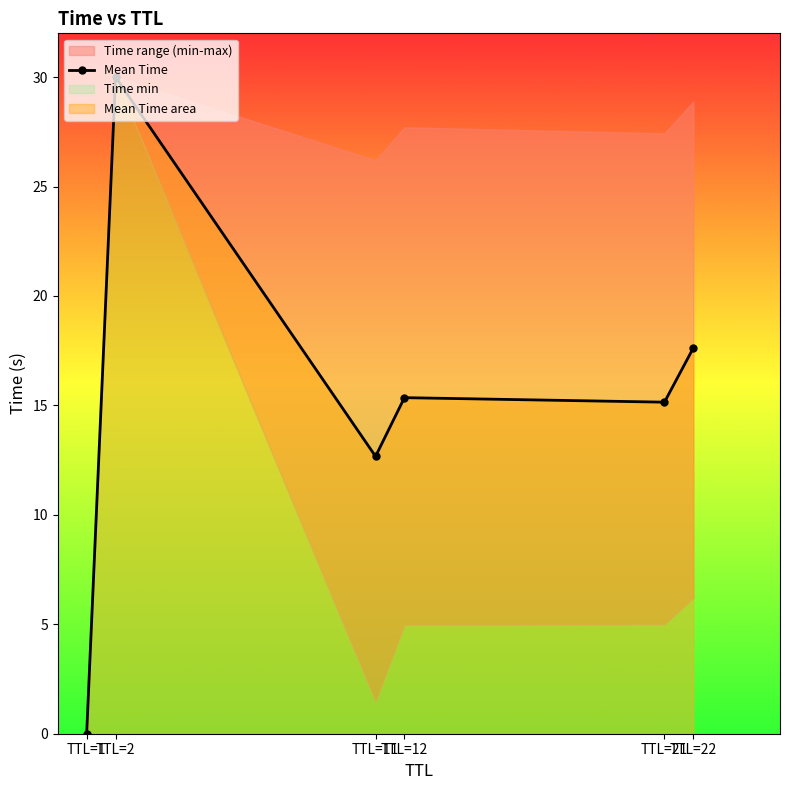

What is the highest value of the Mean Time series?

30.0